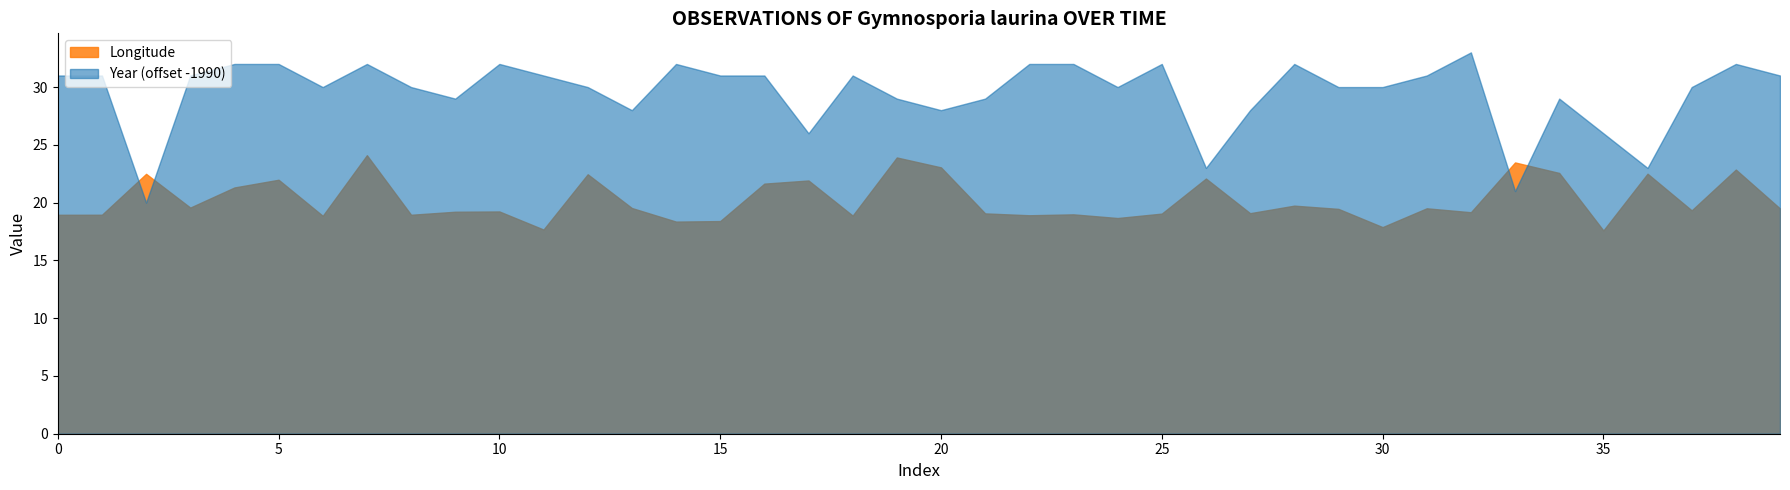

Is it true that Observations per Year equals 1 at 4?

False